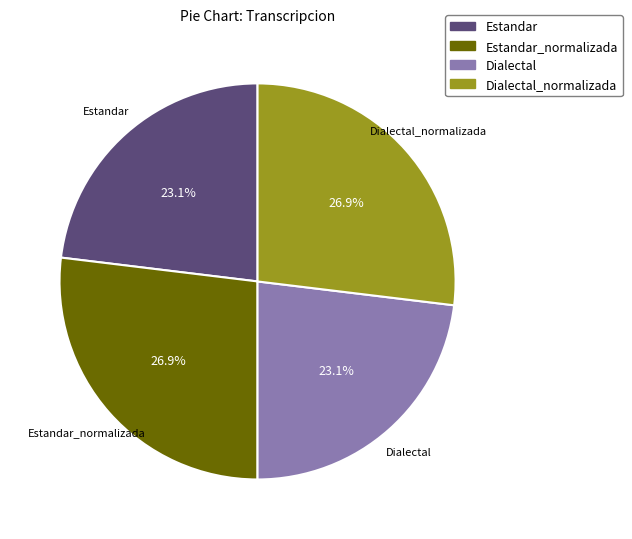

Is there any slice that represents more than half of the pie?

No